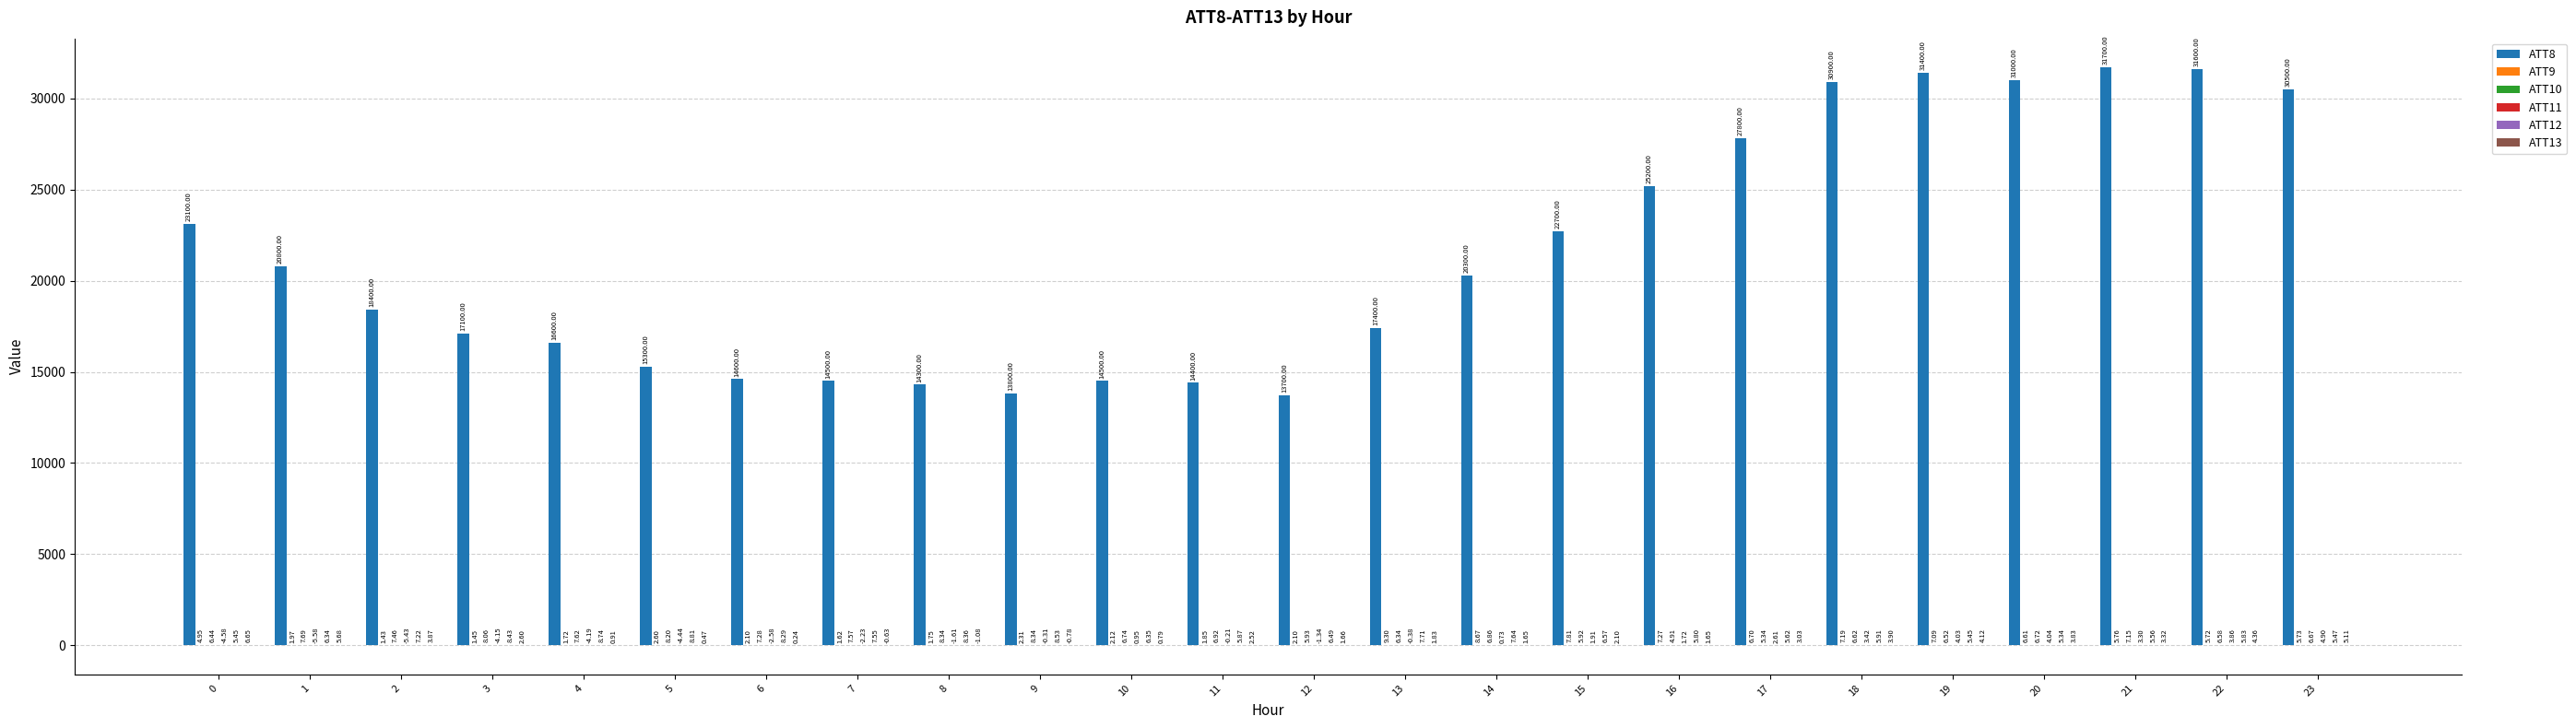

Which series changed the most between 2 and 16?

ATT8